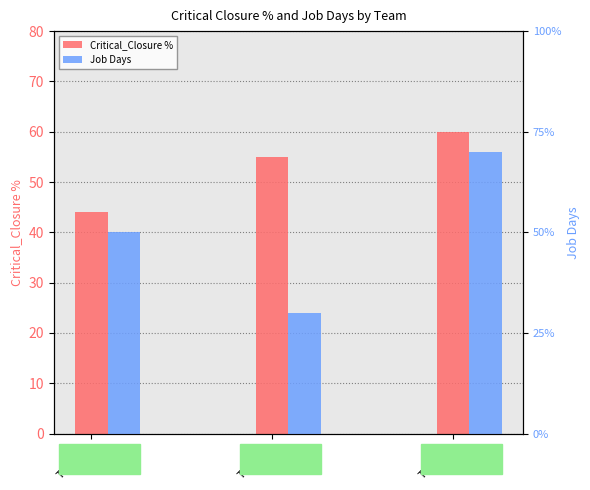

At which category is the sum across all series the highest?

Team_3